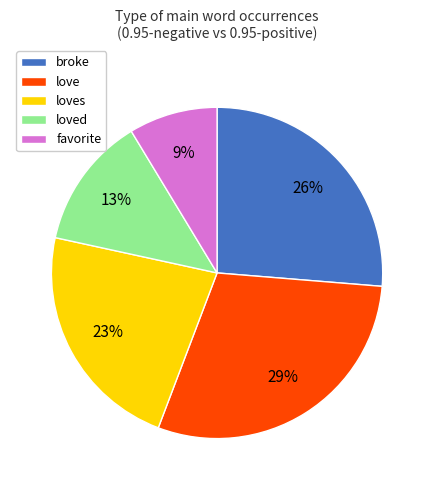

Does loves account for over 50% of the chart?

No